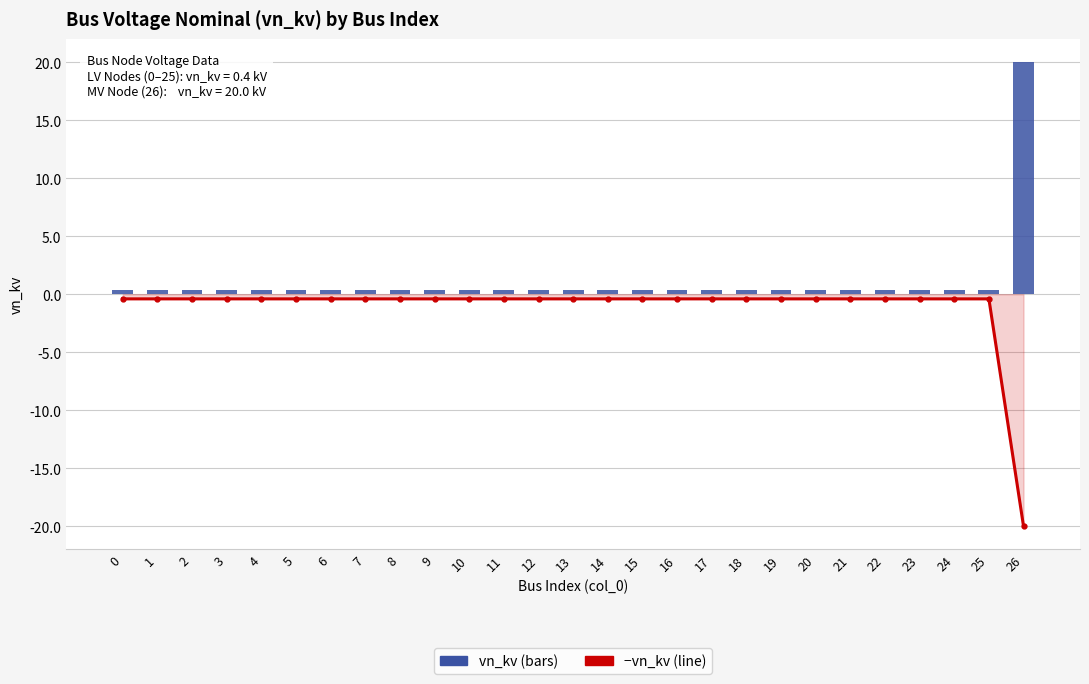

True or false: −vn_kv (line) has a value of -0.5 at 23.

False